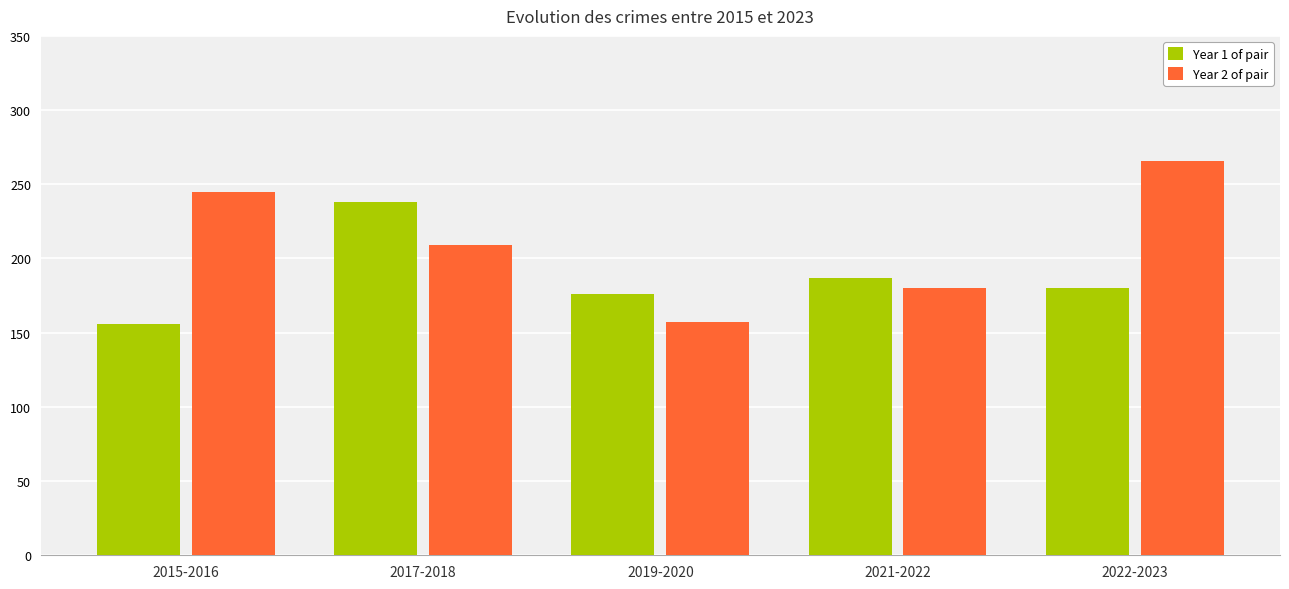

List the series in order of their peak value, lowest first.

Year 1 of pair, Year 2 of pair